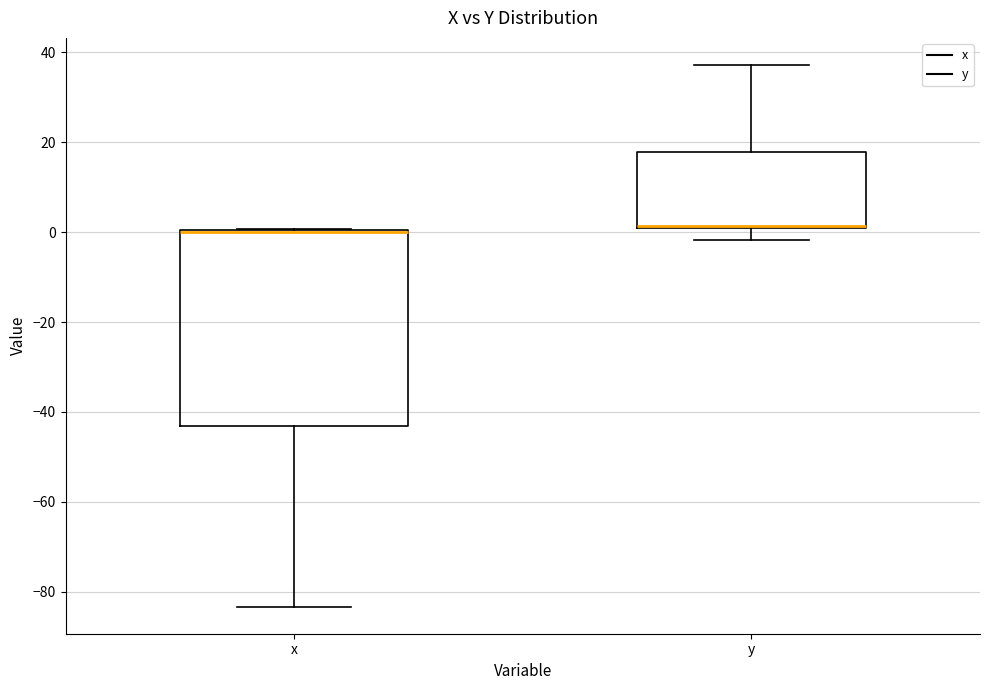

Where is the upper edge of the box for x on the y-axis? The values are not printed on the chart, so give them approximately, as read against the axis.

0